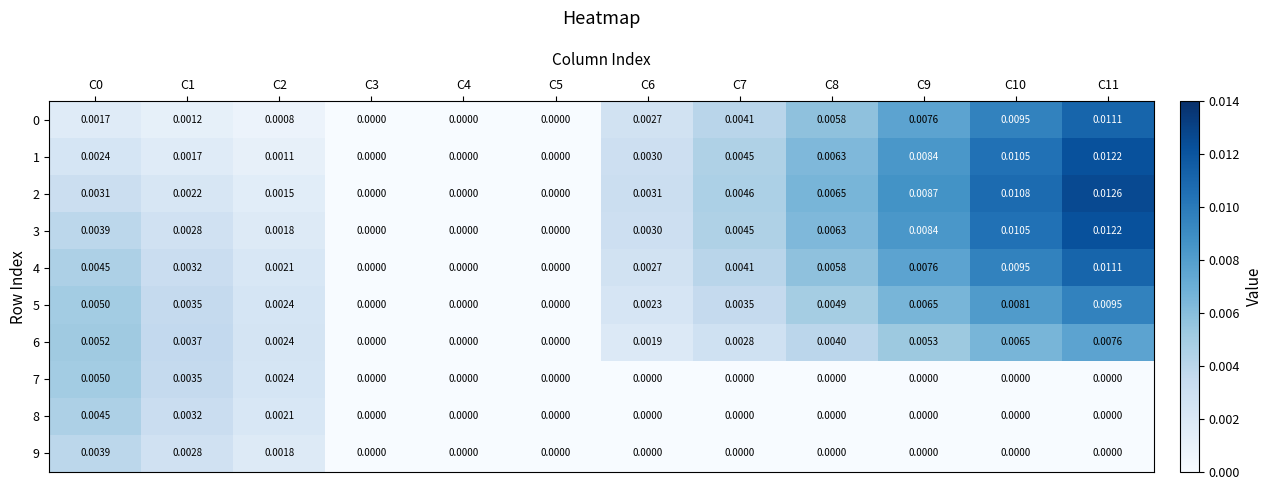

Is the value of 9 at C3 greater than the value of 1 at C11?

No